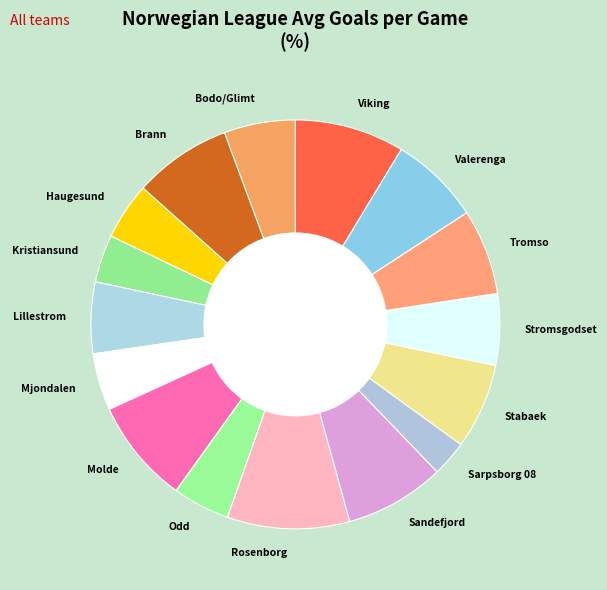

What is the ratio of the value at Sarpsborg 08 to the value at Rosenborg?

0.3